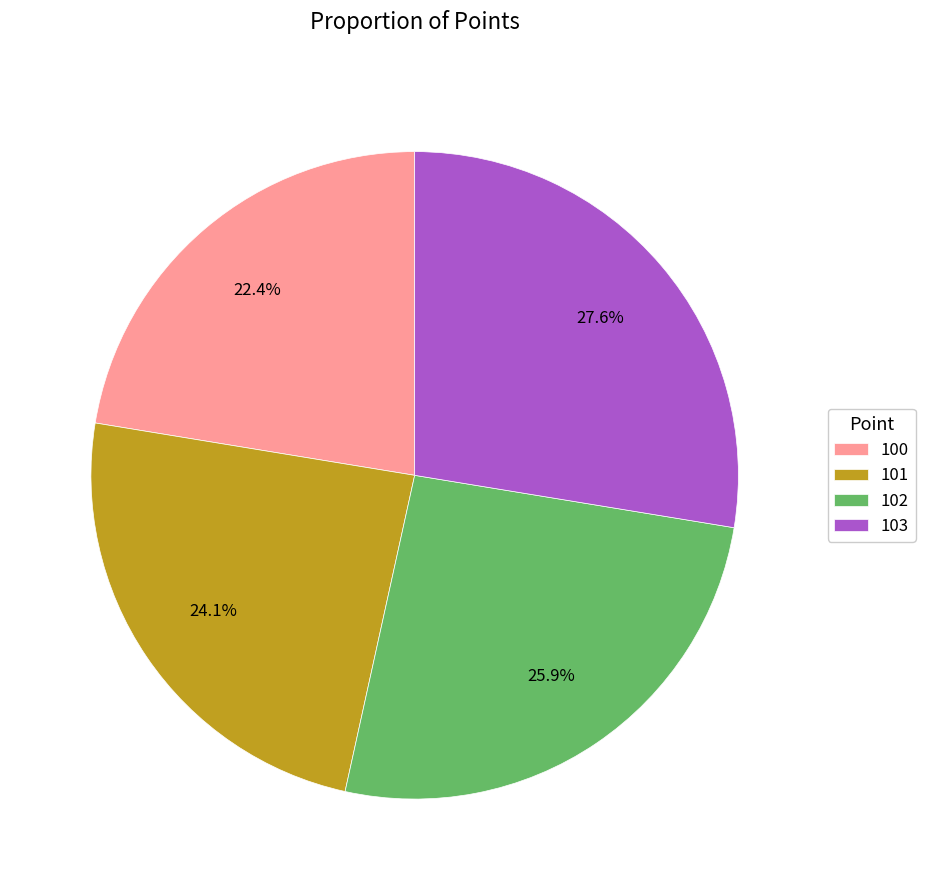

To the nearest percent, what is the difference between the largest and smallest slice percentages?

5%